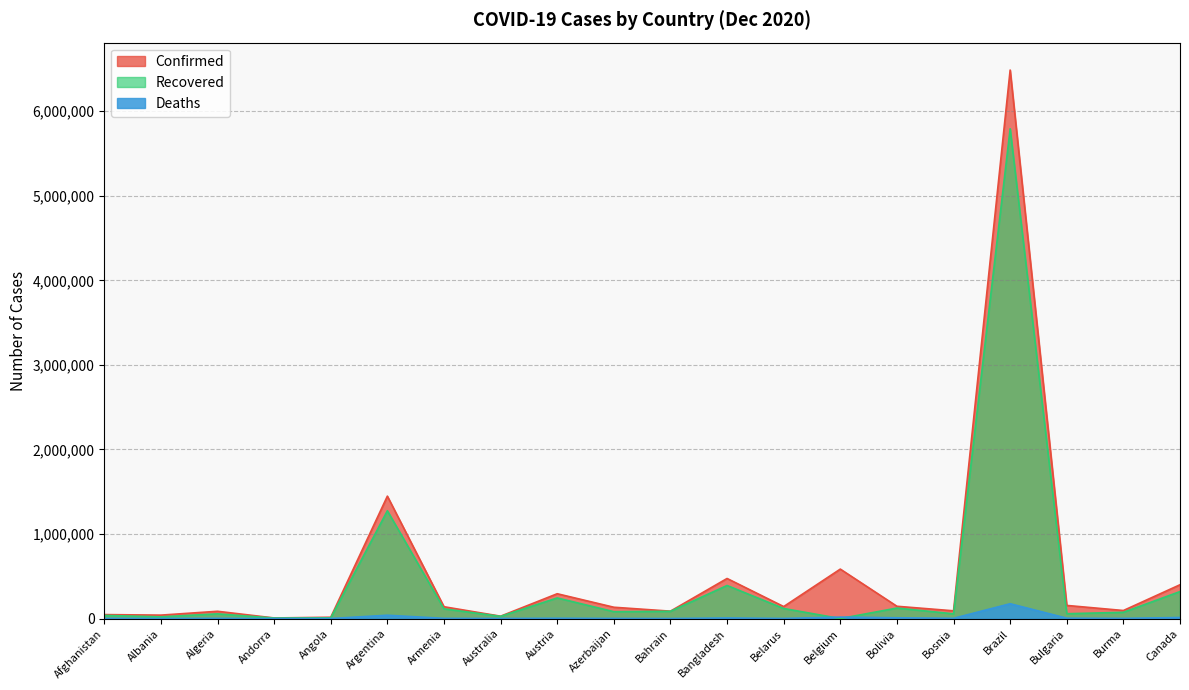

How many interior local peaks does the Recovered series have?

6